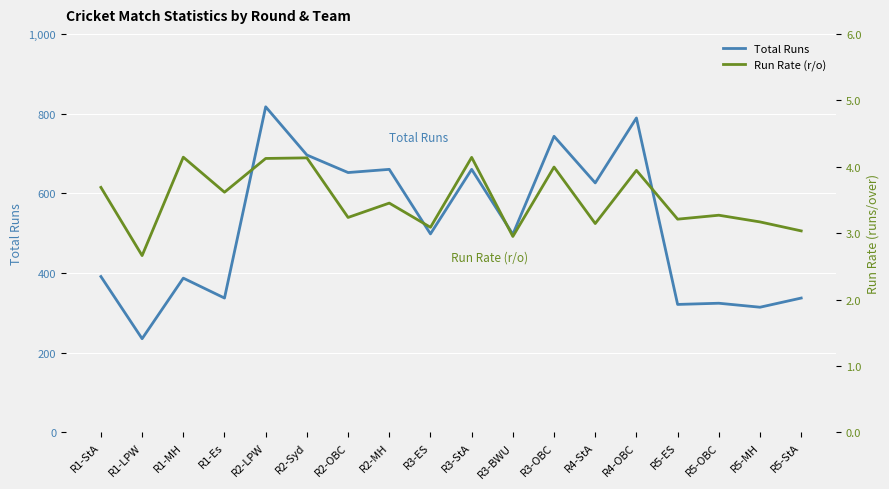

True or false: Run Rate (r/o) has more than 2 points higher than both neighbors.

True